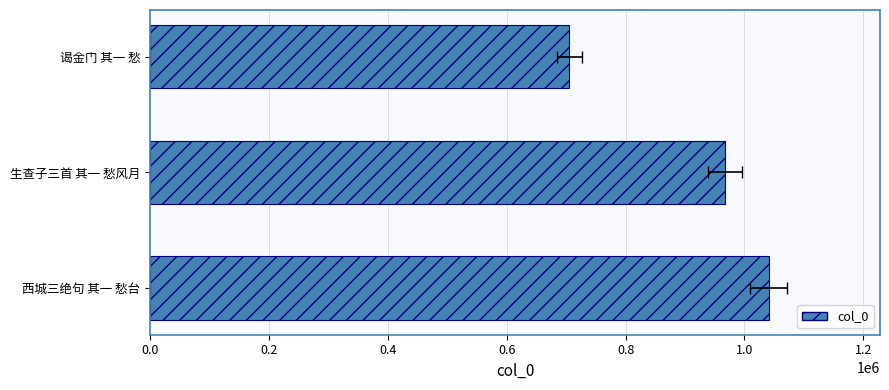

What is the maximum value shown in the chart?

1040818